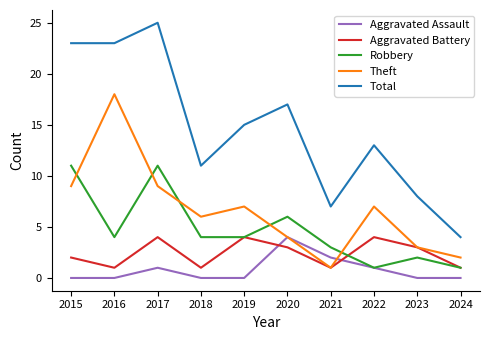

Count the number of data series in this chart.

5